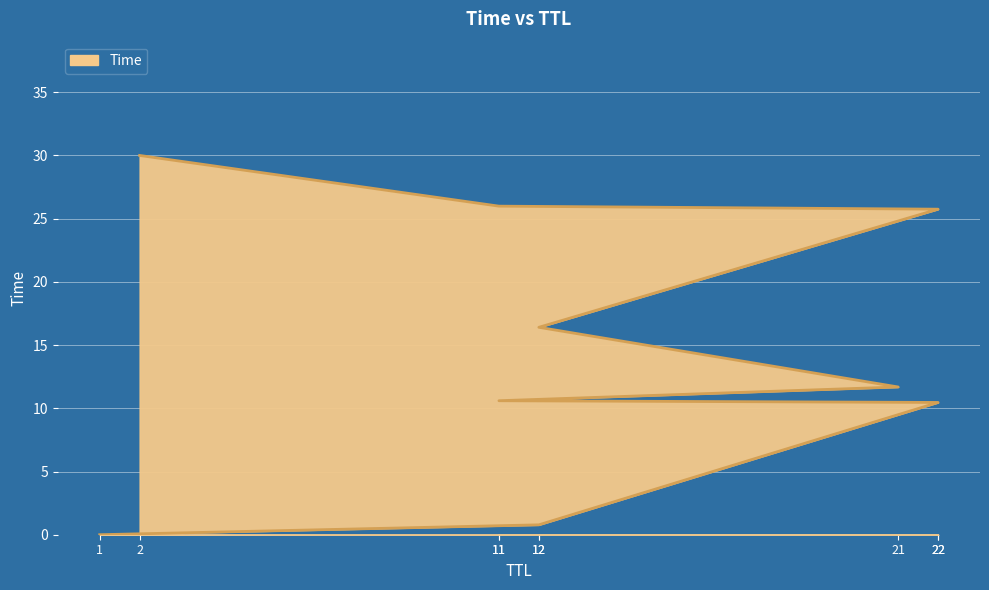

Rank the categories by value from highest to lowest.

2, 11, 22, 12, 21, 11, 22, 12, 1